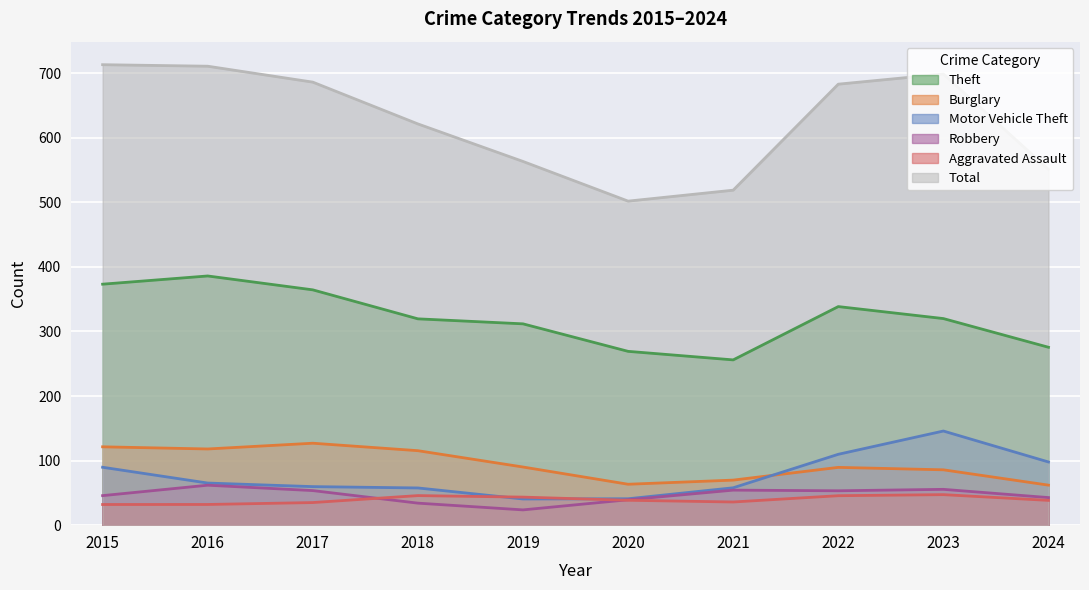

What is the minimum value shown in the chart?

23.7